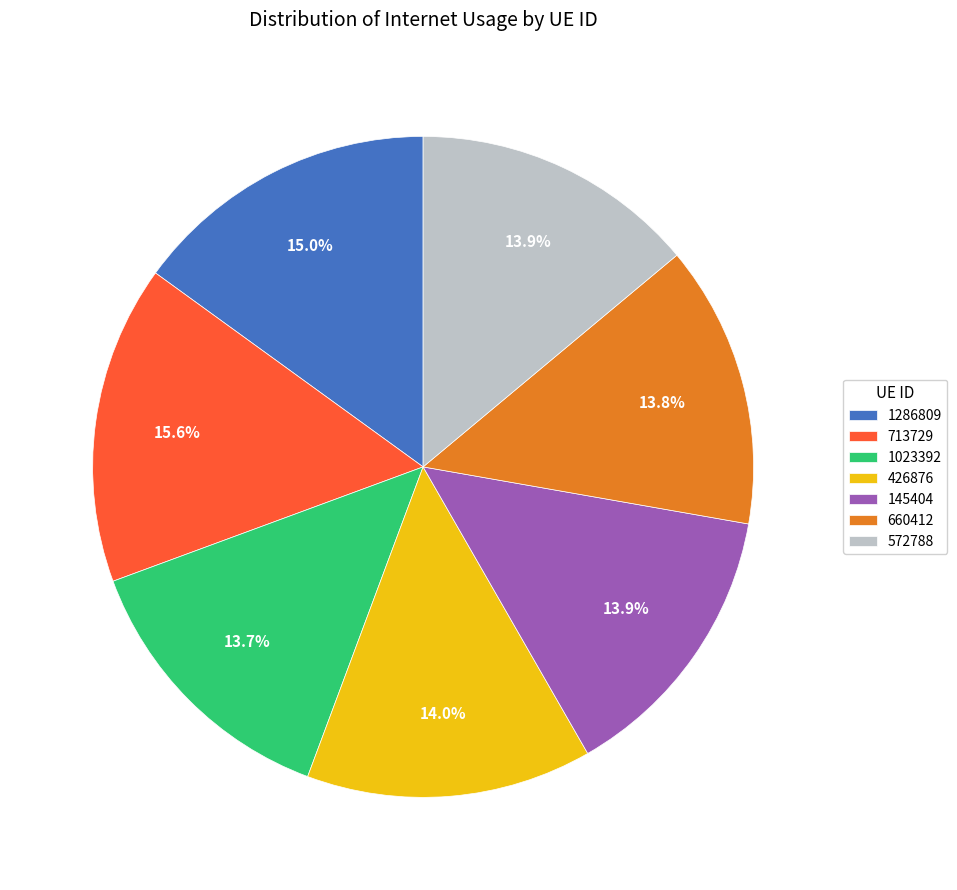

Approximately how many times larger is the value at 1023392 compared to 572788?

1.0